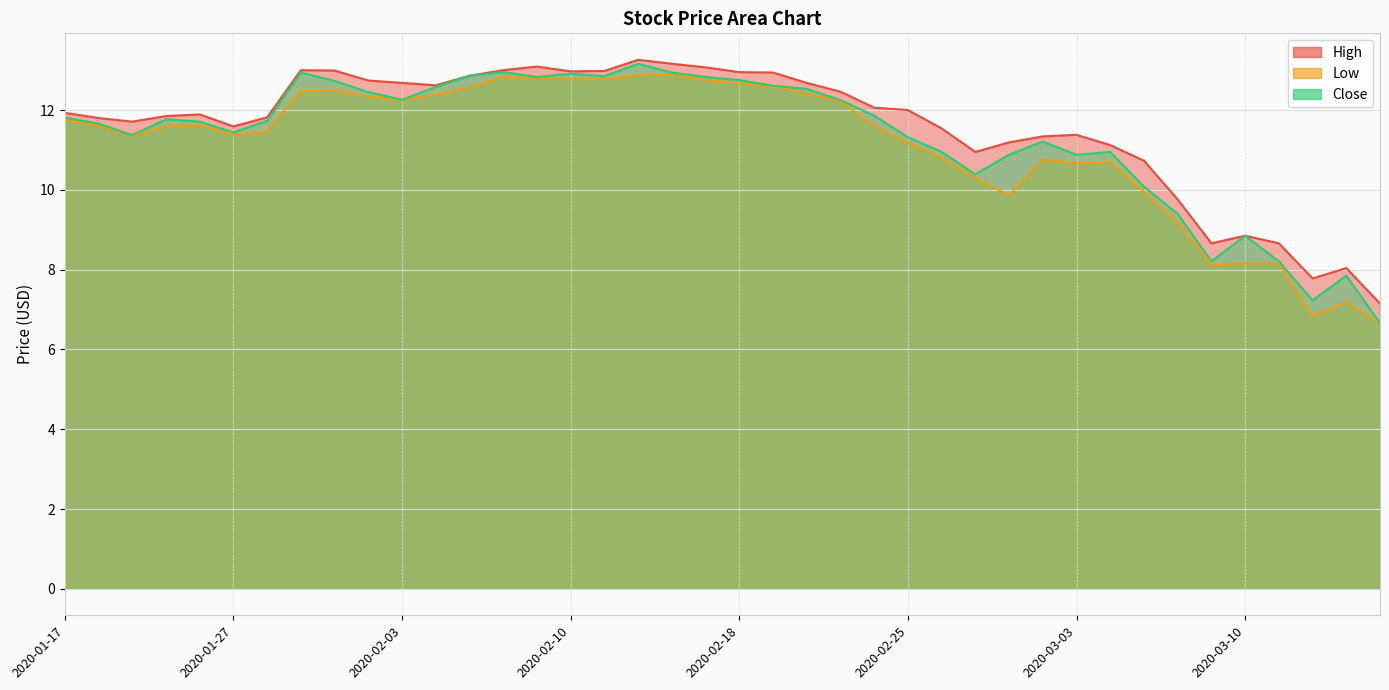

What is the sum of all Low values?

445.1